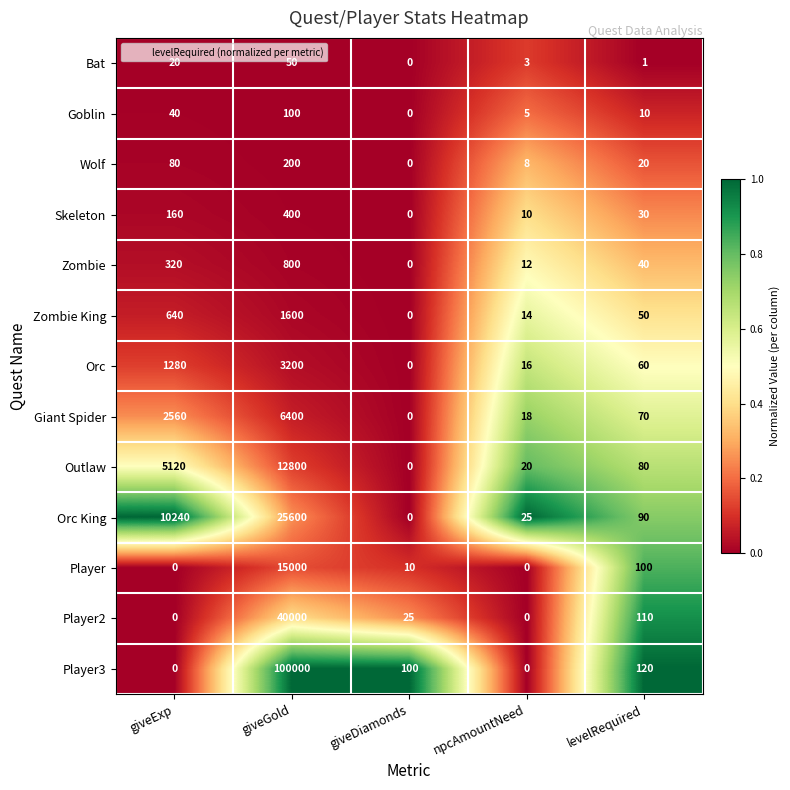

What is the sum of the Player2 values at giveDiamonds and giveExp?

25